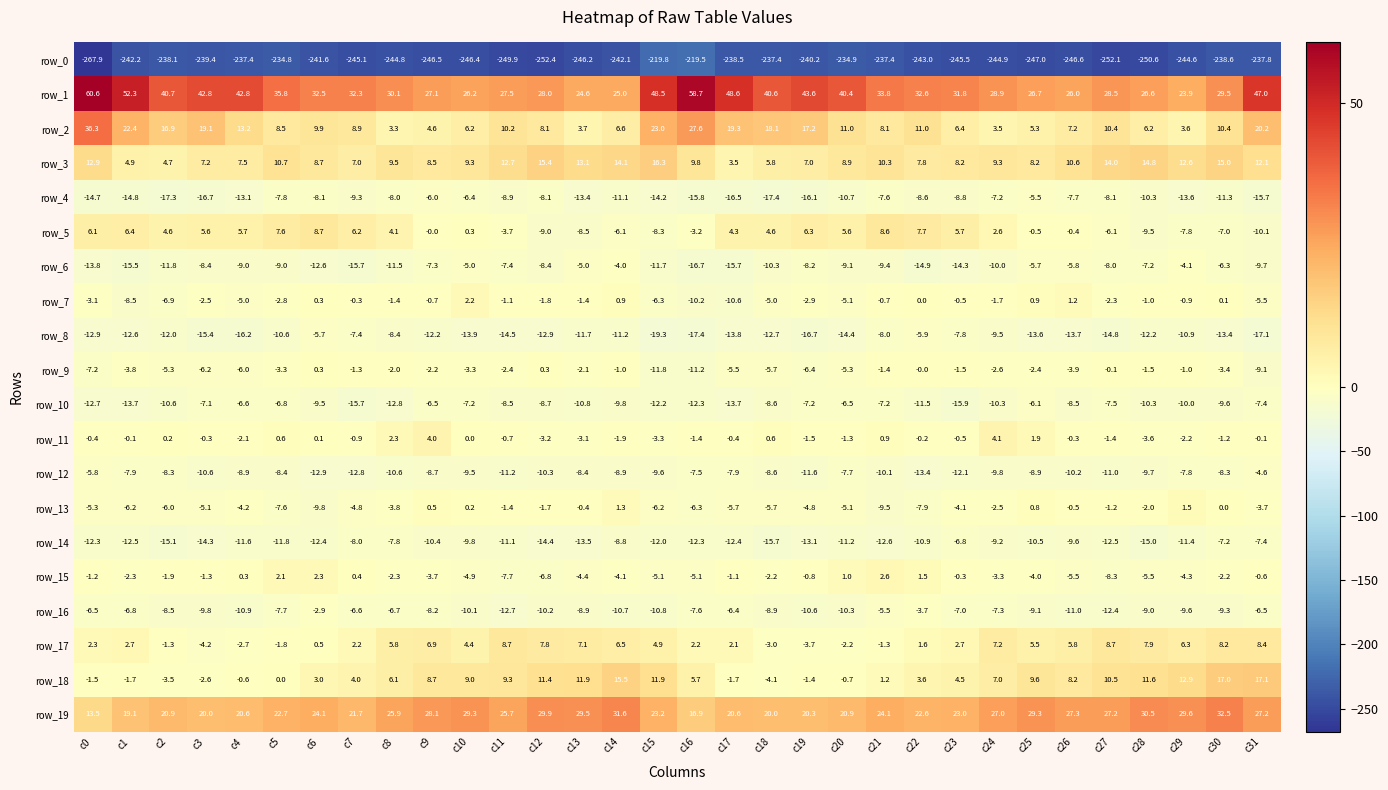

Which category has the lowest value in the row_2 series?

c8